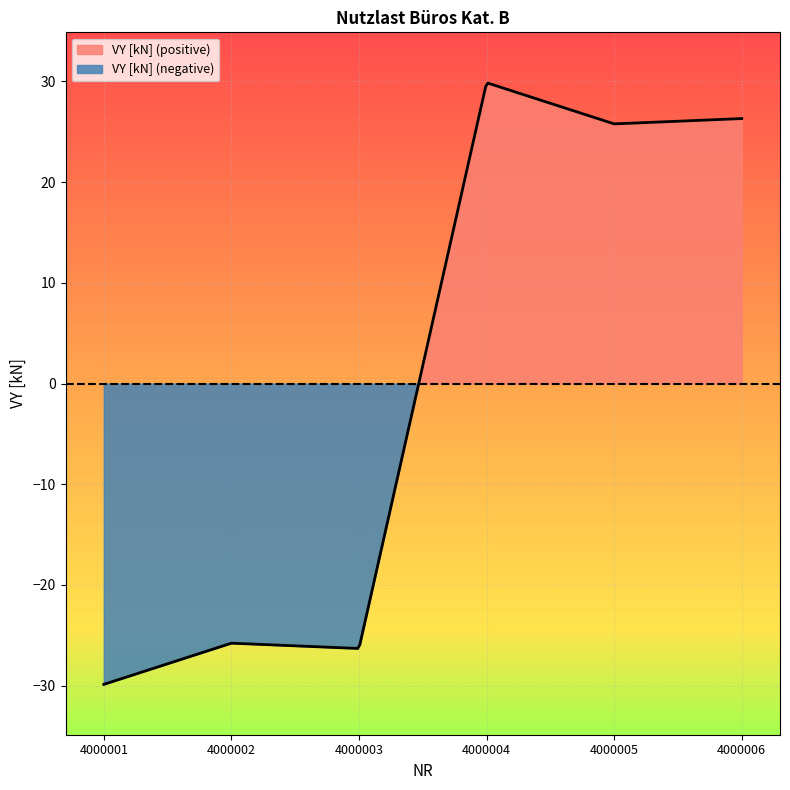

Where is the first local maximum?

4000002